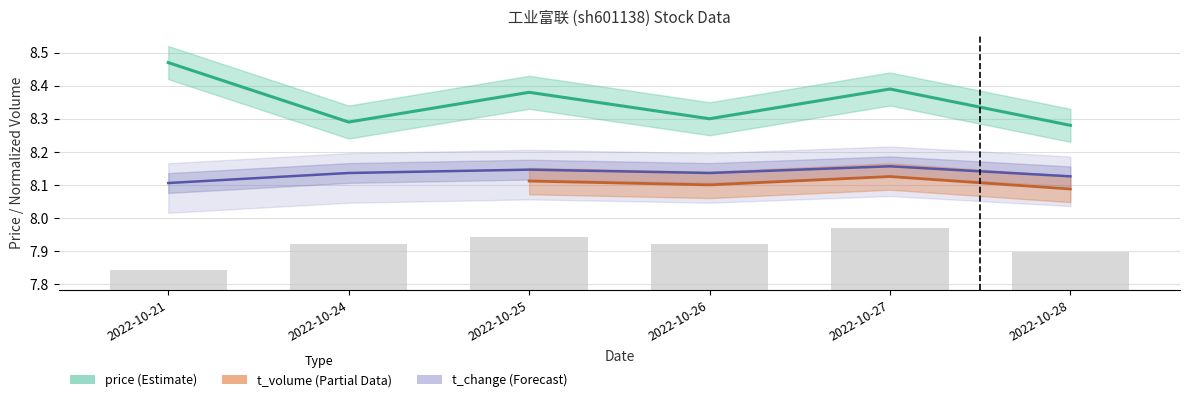

What is the difference between the highest and lowest values at 2022-10-25?

0.2